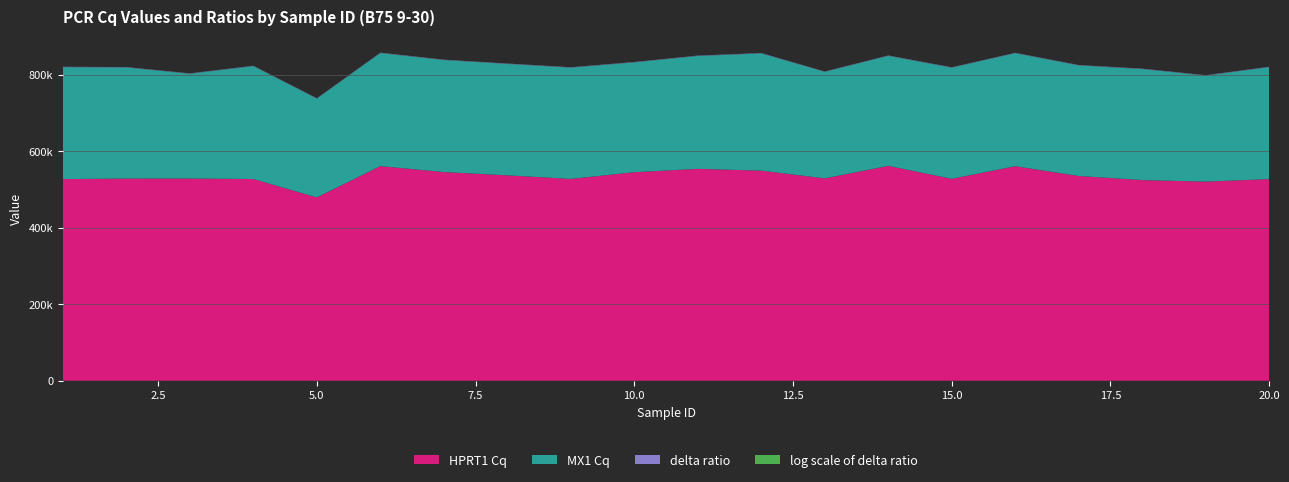

Reading left to right, transcribe all the data shown in this chart.

HPRT1 Cq: 1=31.0	2=31.1	3=31.1	4=31.0	5=28.2	6=33.0	7=32.1	8=31.6	9=31.0	10=32.1	11=32.6	12=32.3	13=31.1	14=33.0	15=31.0	16=33.0	17=31.5	18=30.8	19=30.6	20=31.0
MX1 Cq: 1=29.3	2=29.0	3=27.4	4=29.5	5=25.8	6=29.5	7=29.3	8=29.1	9=29.1	10=28.7	11=29.5	12=30.6	13=27.8	14=28.7	15=29.0	16=29.5	17=28.9	18=29.0	19=27.7	20=29.3
delta ratio: 1=0.9	2=0.9	3=0.9	4=1.0	5=0.9	6=0.9	7=0.9	8=0.9	9=0.9	10=0.9	11=0.9	12=0.9	13=0.9	14=0.9	15=0.9	16=0.9	17=0.9	18=0.9	19=0.9	20=0.9
log scale of delta ratio: 1=0.0	2=0.0	3=0.1	4=0.0	5=0.0	6=0.0	7=0.0	8=0.0	9=0.0	10=0.0	11=0.0	12=0.0	13=0.0	14=0.1	15=0.0	16=0.0	17=0.0	18=0.0	19=0.0	20=0.0